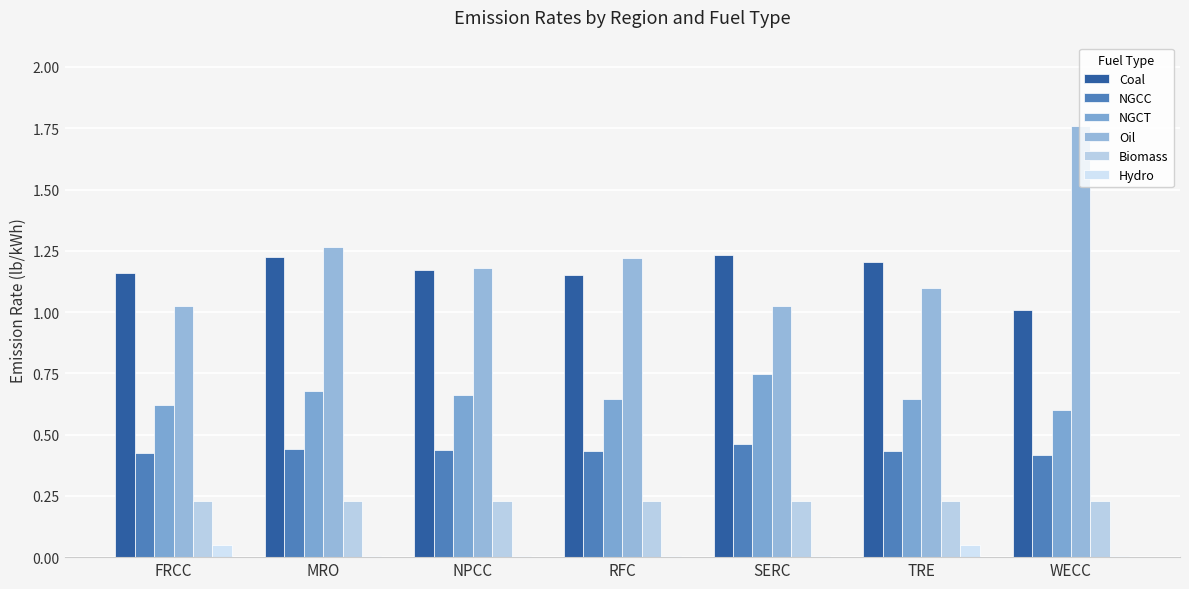

List the series in order of their peak value, highest first.

Oil, Coal, NGCT, NGCC, Biomass, Hydro